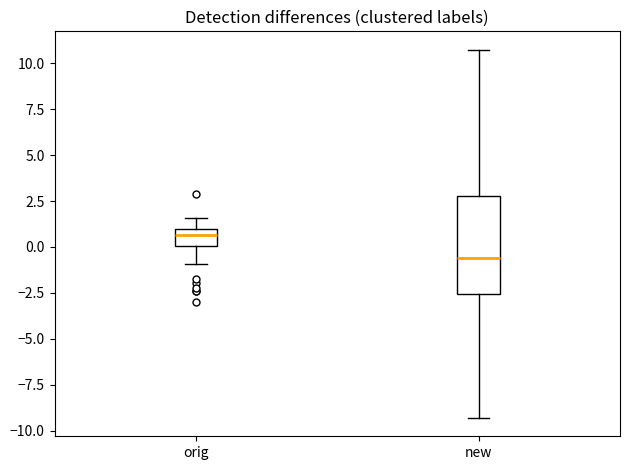

Reading left to right, read every box against the y-axis: the position of its median line, the range the box covers, and the ends of its whiskers. The values are not printed on the chart, so give them approximately, as read against the axis.

orig: median 0.5, box 0.0 to 1.0, whiskers -1.0 to 1.5
new: median -0.5, box -2.5 to 3.0, whiskers -9.5 to 10.5